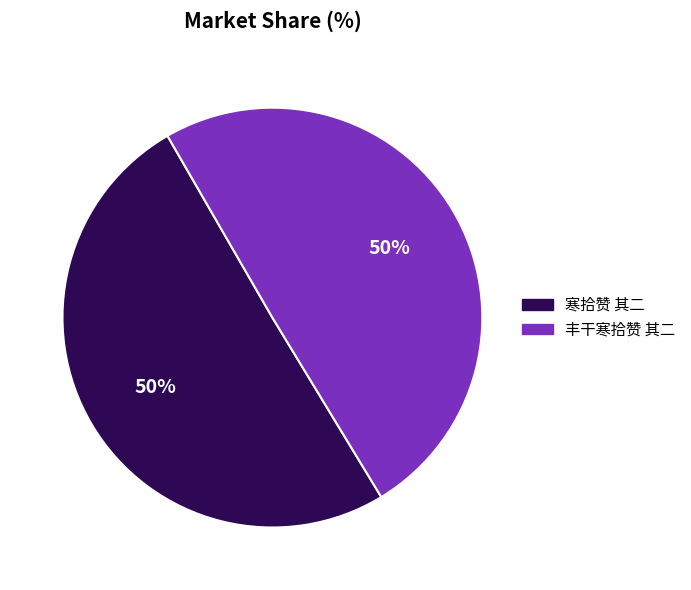

What is the ratio of the value at 寒拾赞 其二 to the value at 丰干寒拾赞 其二?

1.0